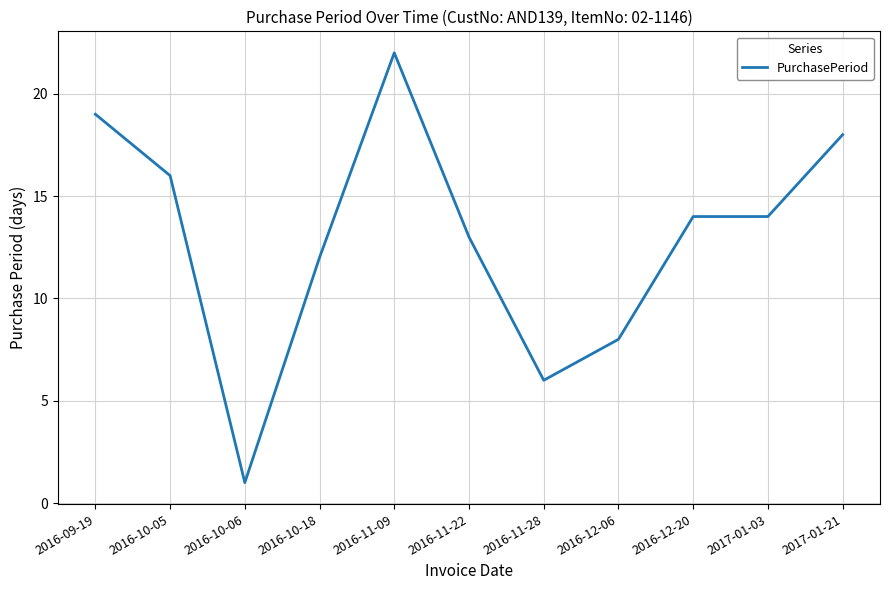

Where is the first local maximum?

2016-11-09